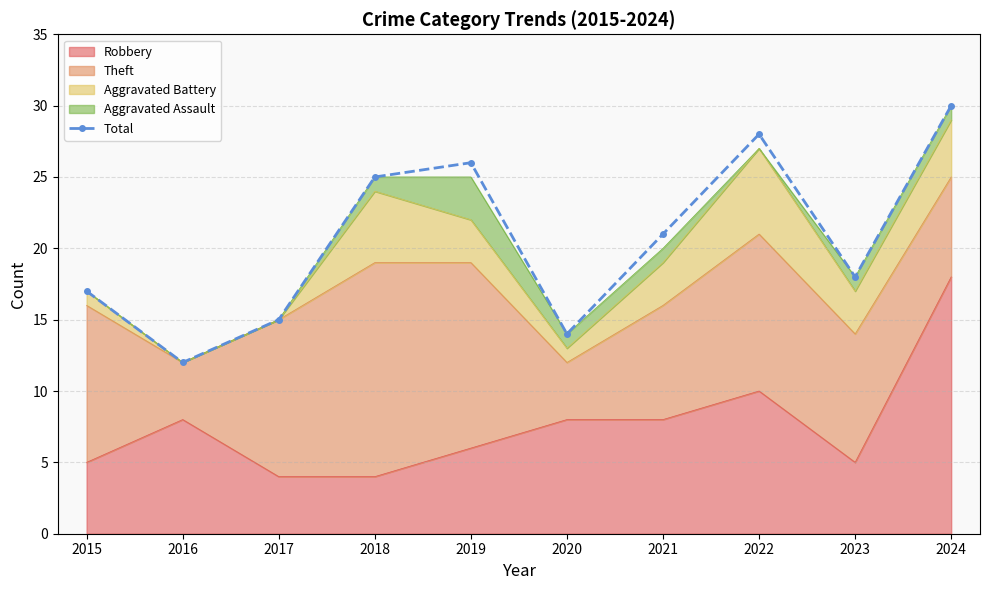

Where does the data first go above 21?

2018